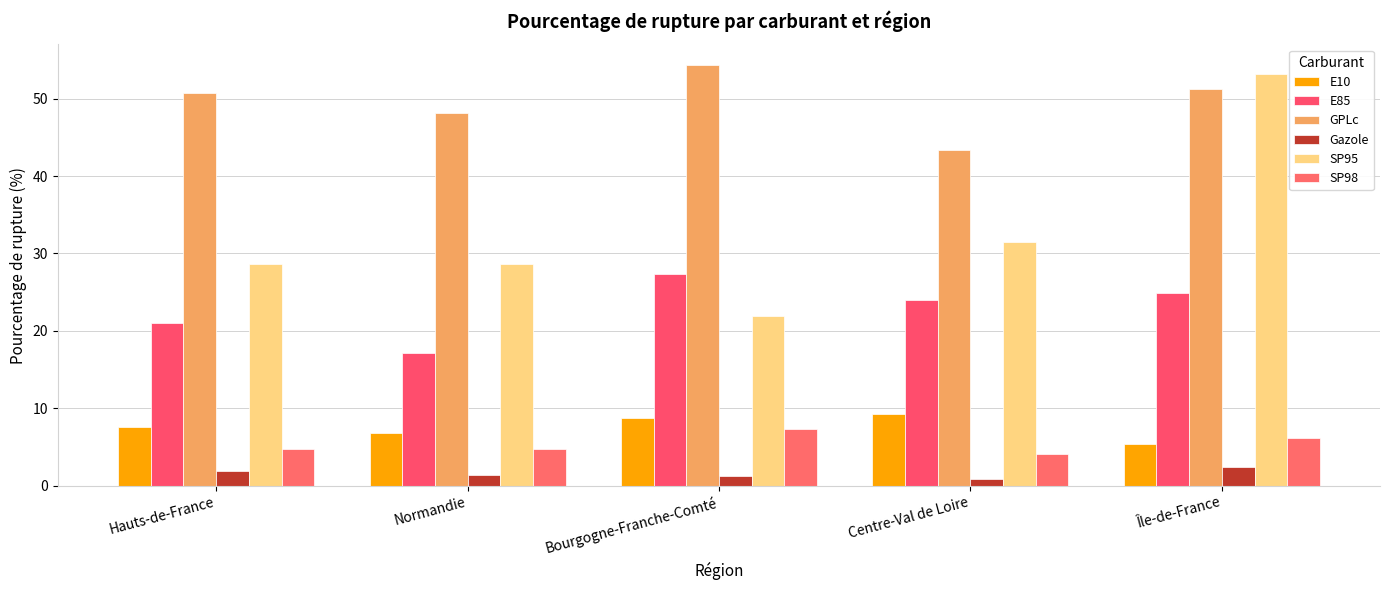

Between Normandie and Centre-Val de Loire, which is larger?

Centre-Val de Loire